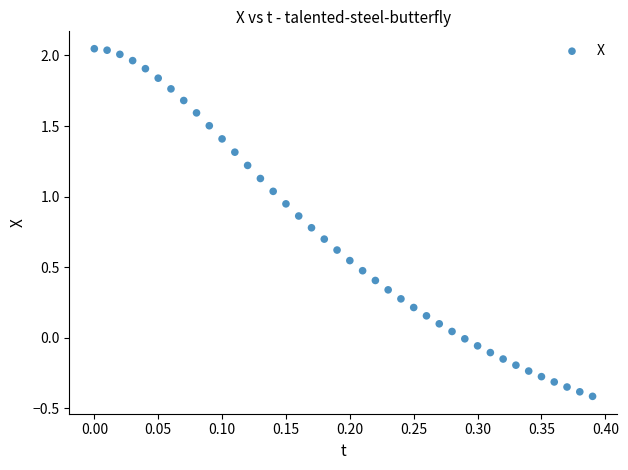

What is the range of Y values (max minus min)?

2.5